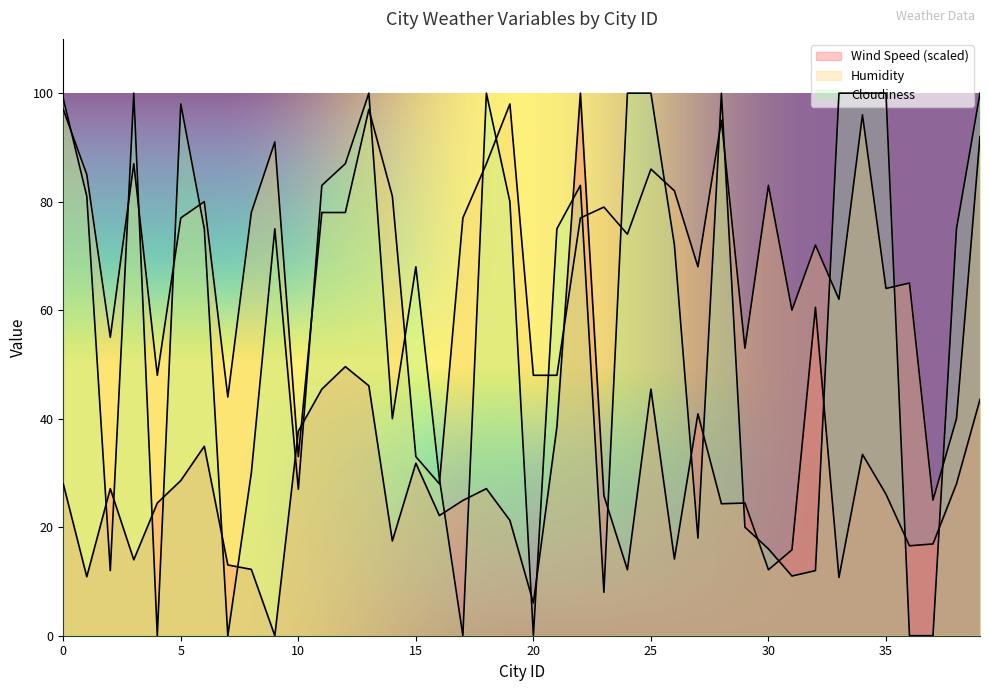

What is the average value of the Wind Speed series?

27.8